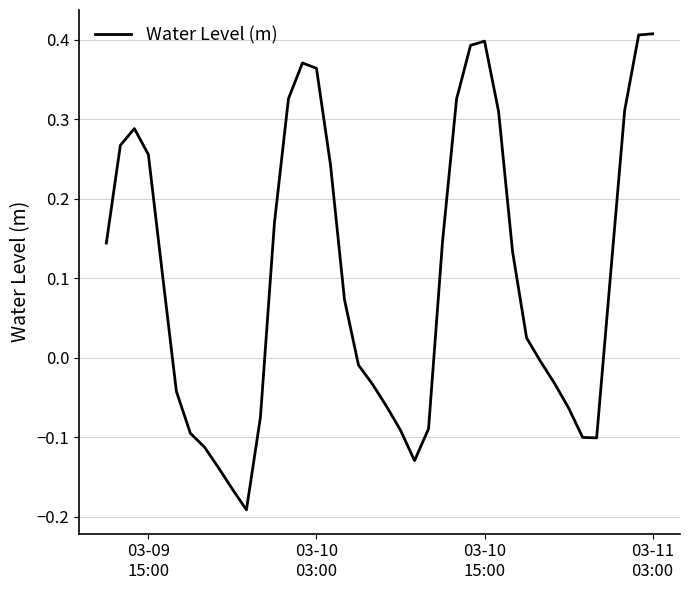

What is the difference between the maximum and minimum values?

0.6